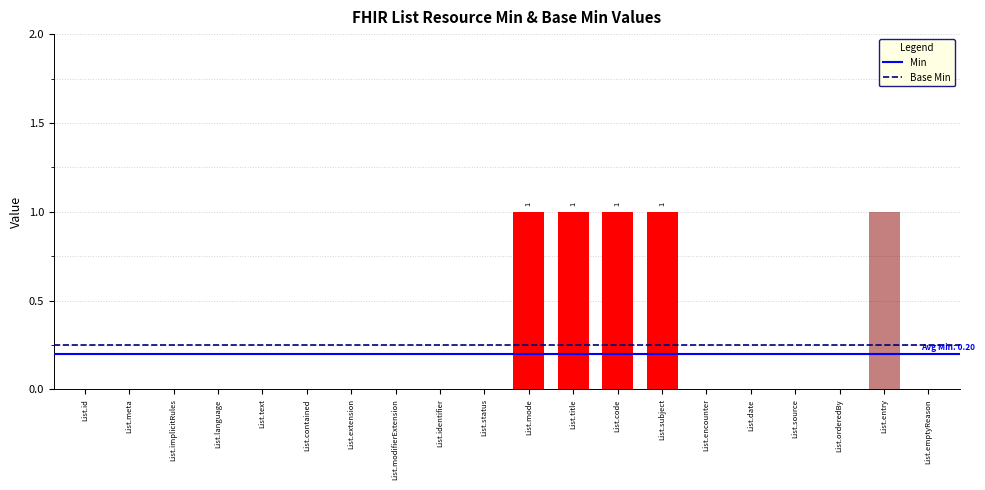

How many groups of bars are there?

20